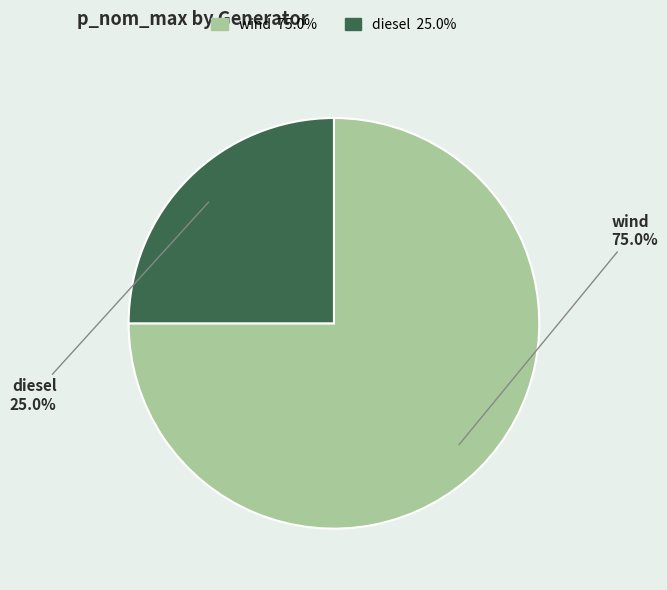

Which slice is the largest?

wind